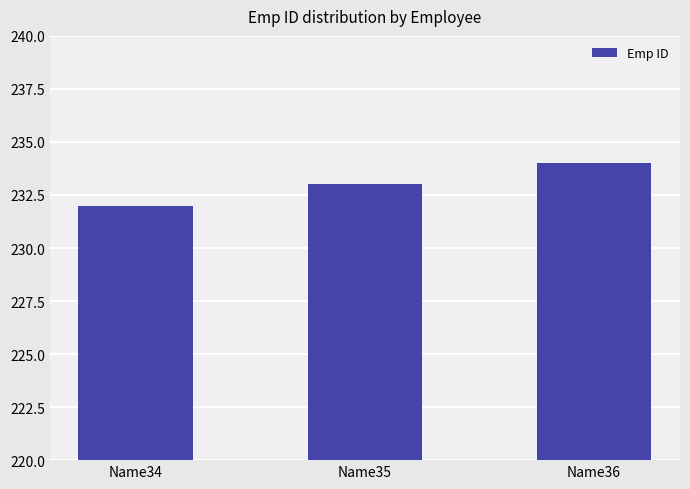

True or false: the data shows 334 at Name34.

False